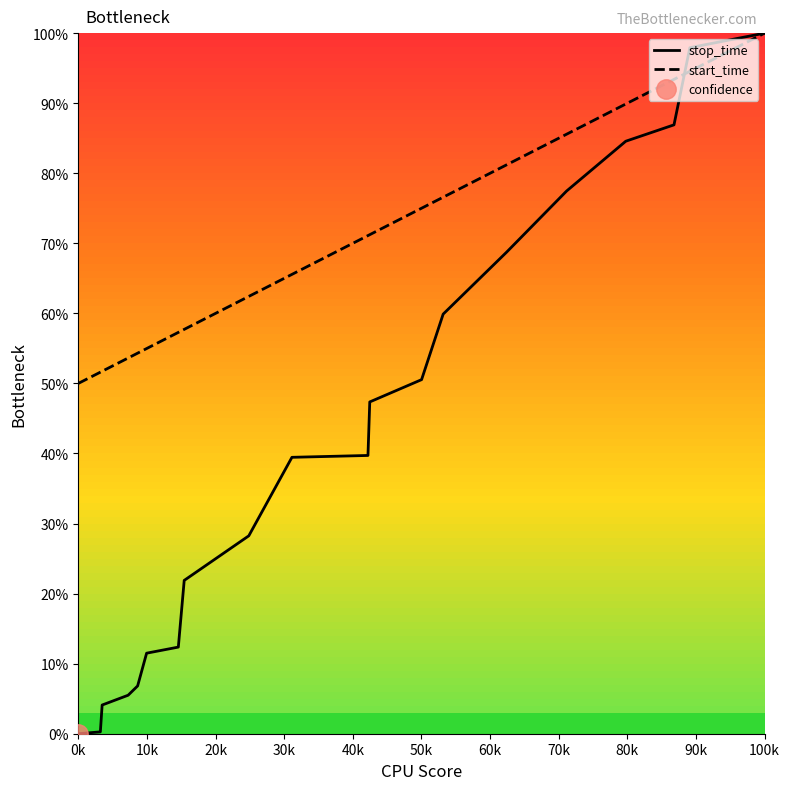

How many lines are shown in the chart?

2